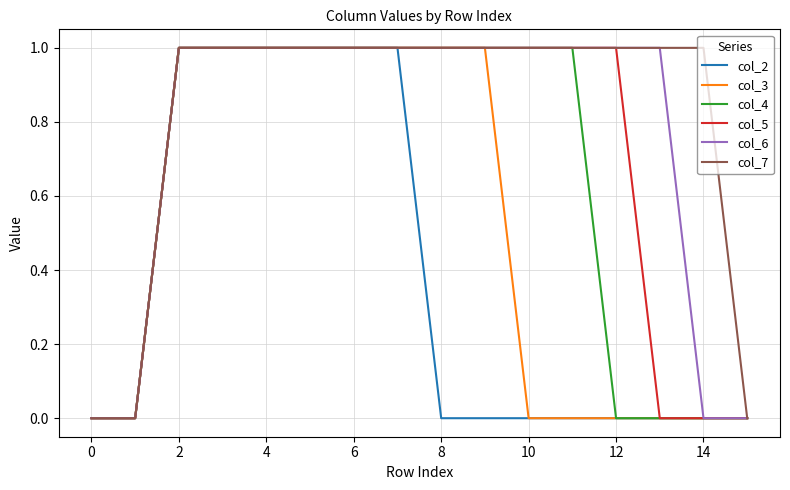

Does the chart display data point markers on the line(s)?

No